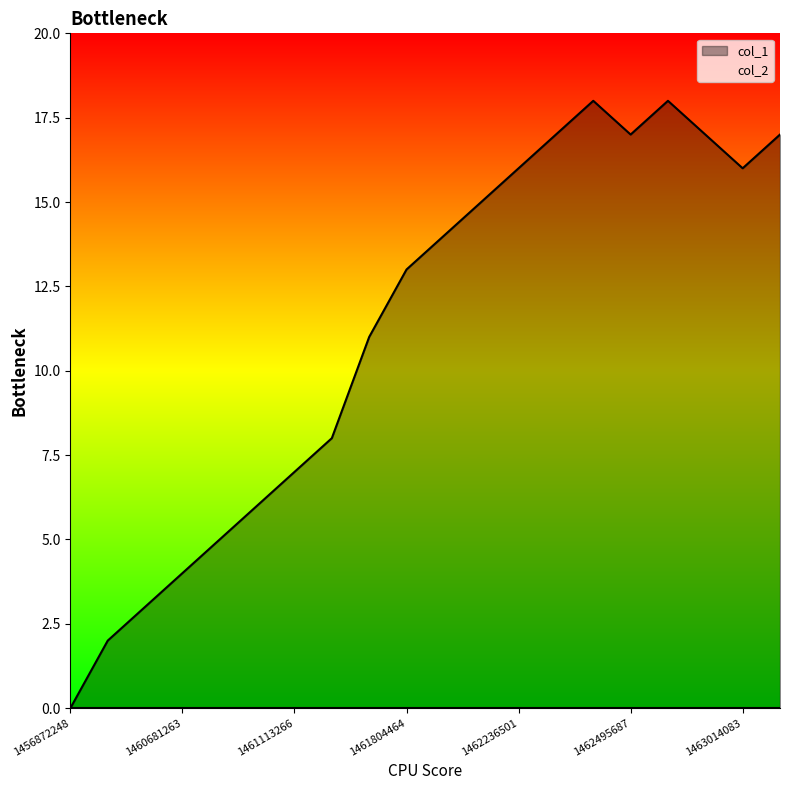

Where does the data first go above 14?

1462063656